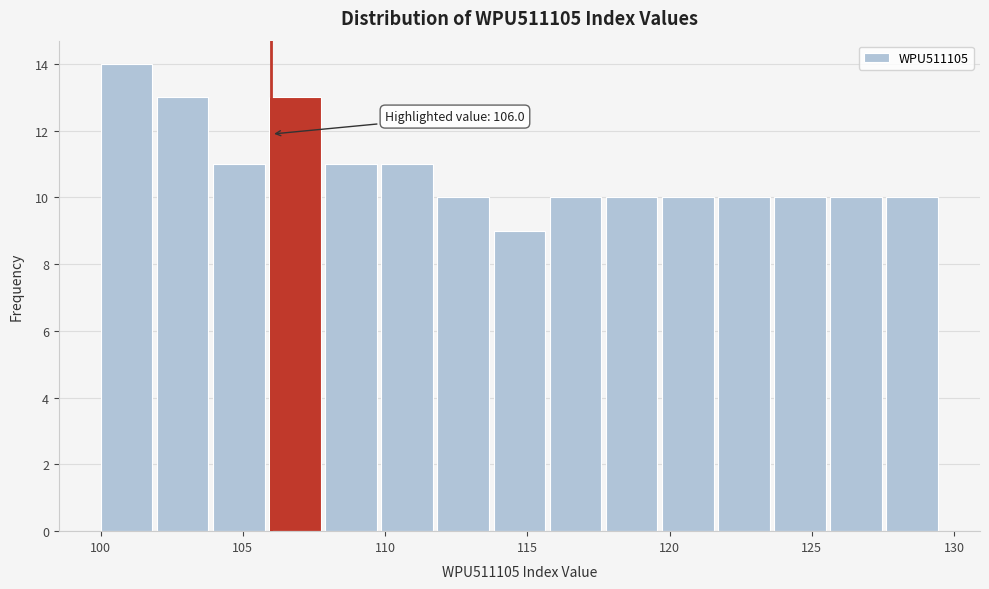

Read against the x-axis, roughly where is the centre of the tallest bar?

101.0